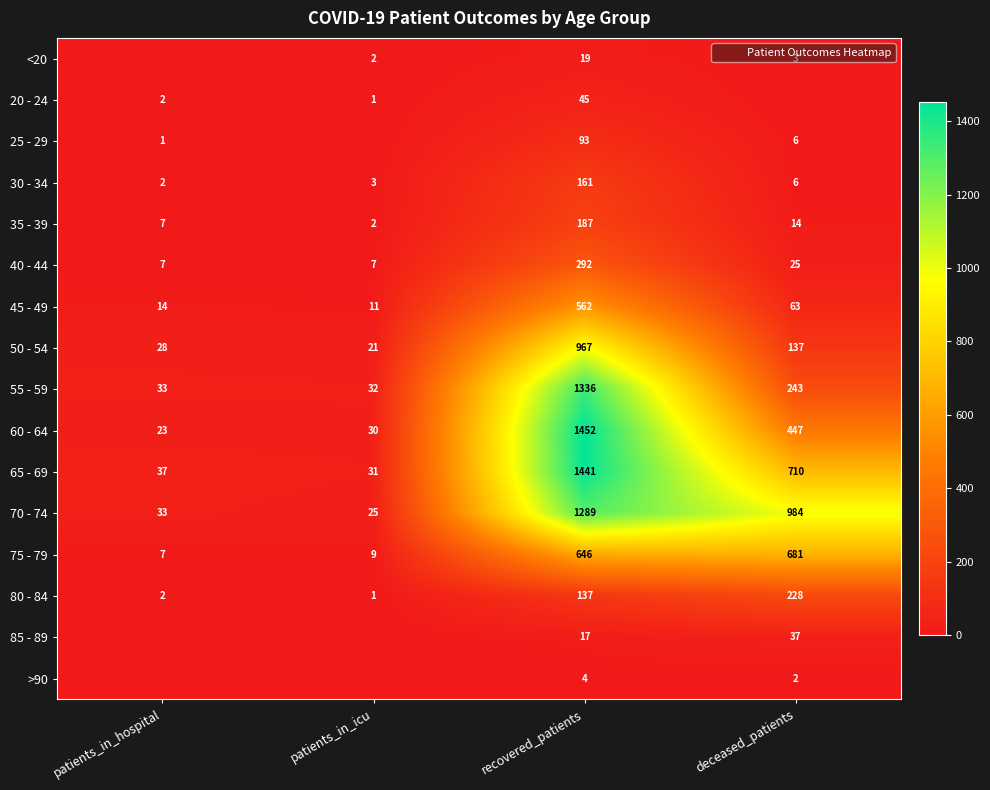

List the series in order of their peak value, highest first.

60 - 64, 65 - 69, 55 - 59, 70 - 74, 50 - 54, 75 - 79, 45 - 49, 40 - 44, 80 - 84, 35 - 39, 30 - 34, 25 - 29, 20 - 24, 85 - 89, <20, >90